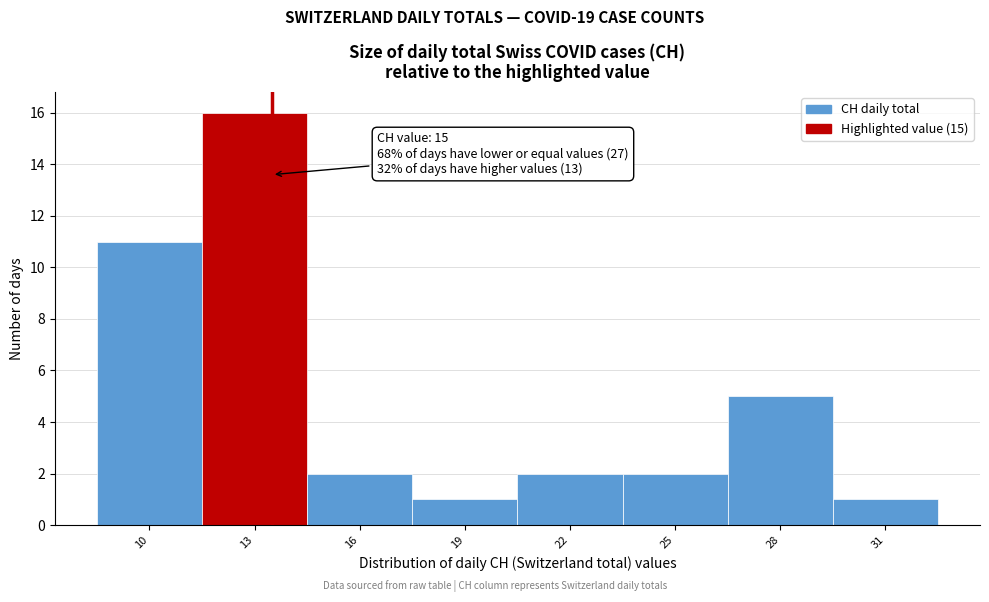

Reading left to right, what are all the values shown in this chart?

10=11	13=16	16=2	19=1	22=2	25=2	28=5	31=1